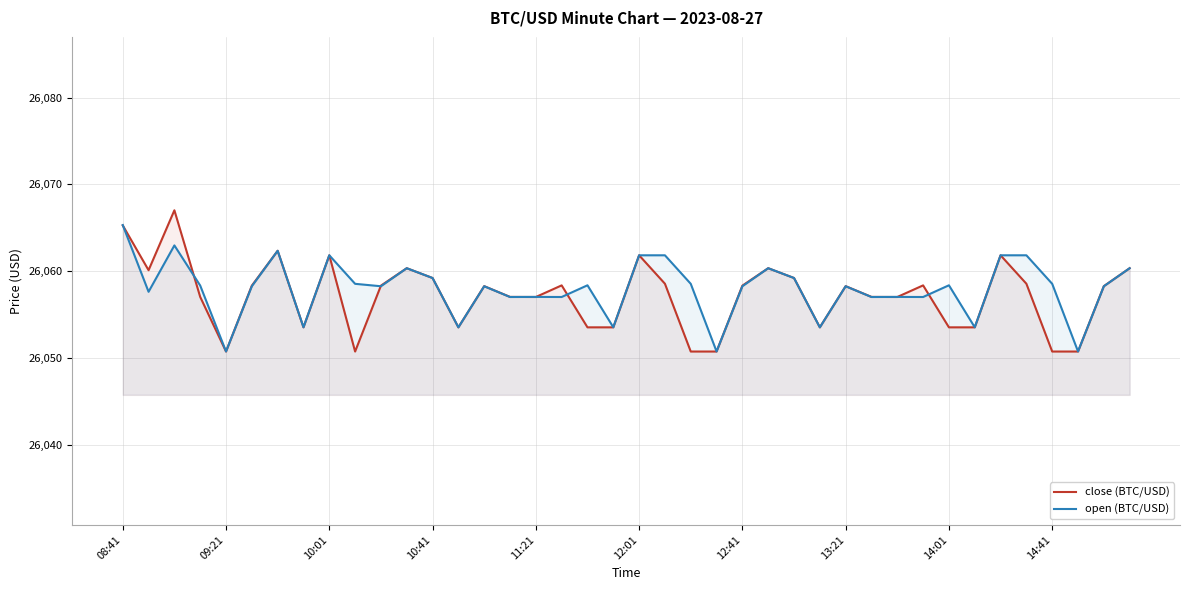

At which label does open (BTC/USD) reach its peak?

08:41